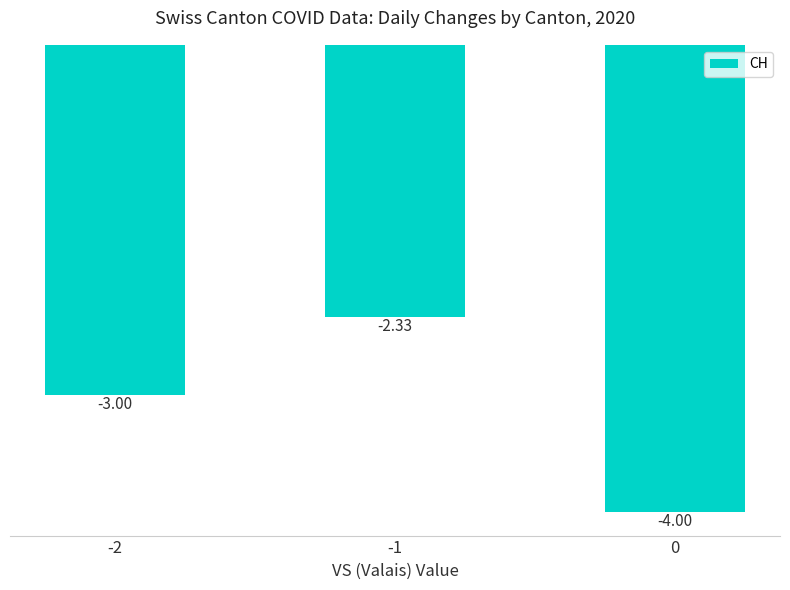

Count the values in the range -4 to -2.

3